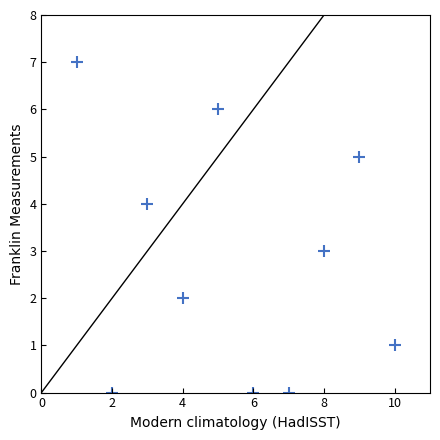

What is the range of X values (max minus min)?

9